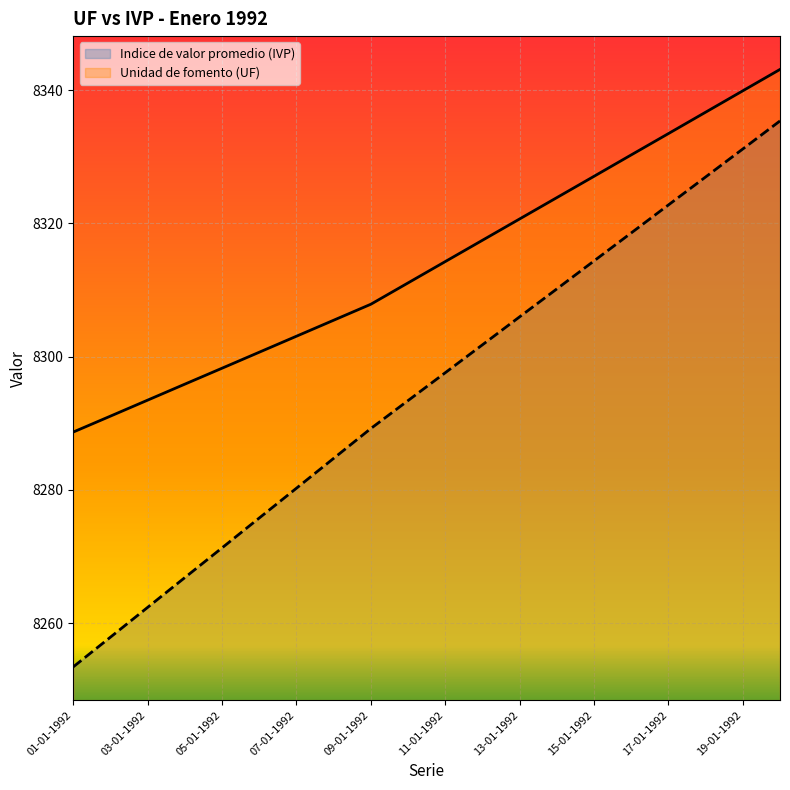

Reading left to right, extract all data points from this chart.

Unidad de fomento (UF): 01-01-1992=8288.7	02-01-1992=8291.1	03-01-1992=8293.5	04-01-1992=8295.9	05-01-1992=8298.3	06-01-1992=8300.7	07-01-1992=8303.1	08-01-1992=8305.5	09-01-1992=8307.9	10-01-1992=8311.1	11-01-1992=8314.3	12-01-1992=8317.5	13-01-1992=8320.7	14-01-1992=8323.9	15-01-1992=8327.1	16-01-1992=8330.3	17-01-1992=8333.5	18-01-1992=8336.7	19-01-1992=8339.9	20-01-1992=8343.1
Indice de valor promedio (IVP): 01-01-1992=8253.5	02-01-1992=8257.9	03-01-1992=8262.4	04-01-1992=8266.9	05-01-1992=8271.3	06-01-1992=8275.8	07-01-1992=8280.3	08-01-1992=8284.7	09-01-1992=8289.2	10-01-1992=8293.4	11-01-1992=8297.6	12-01-1992=8301.8	13-01-1992=8306.0	14-01-1992=8310.2	15-01-1992=8314.4	16-01-1992=8318.6	17-01-1992=8322.8	18-01-1992=8327.0	19-01-1992=8331.2	20-01-1992=8335.4